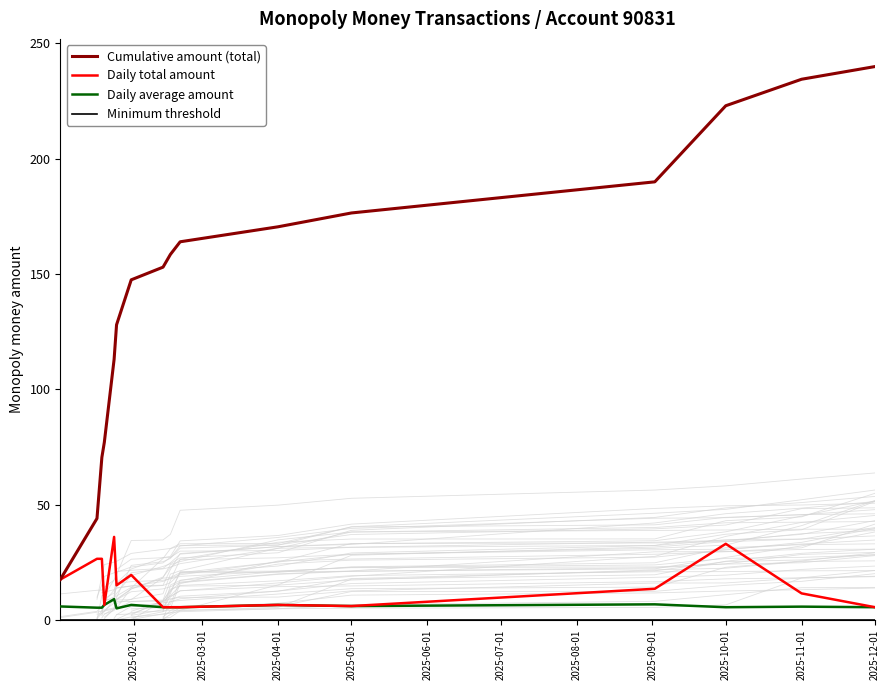

Rank the series at 2025-11-01 from highest to lowest value.

Cumulative amount (total), Daily total amount, Daily average amount, Minimum threshold